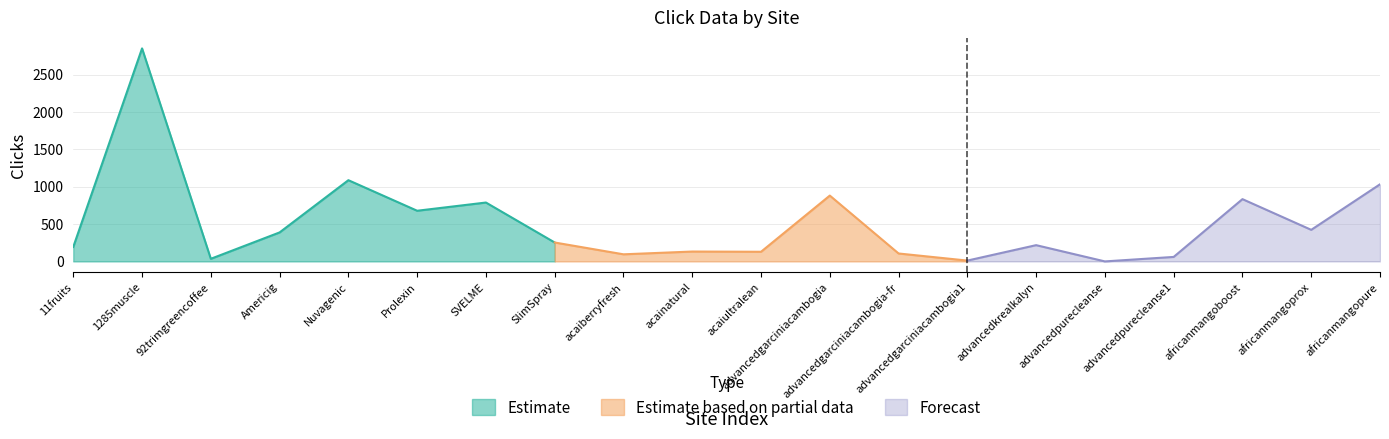

The value of Estimate at Nuvagenic is 1087. True or false?

True